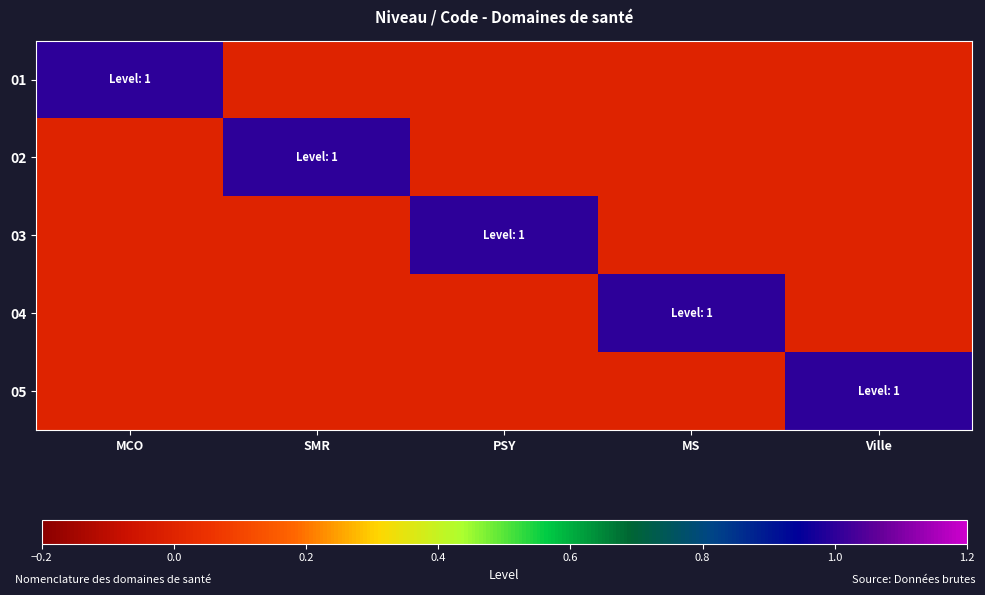

Reading right to left, list all the values displayed in this chart.

01: Ville=0	MS=0	PSY=0	SMR=0	MCO=1
02: Ville=0	MS=0	PSY=0	SMR=1	MCO=0
03: Ville=0	MS=0	PSY=1	SMR=0	MCO=0
04: Ville=0	MS=1	PSY=0	SMR=0	MCO=0
05: Ville=1	MS=0	PSY=0	SMR=0	MCO=0